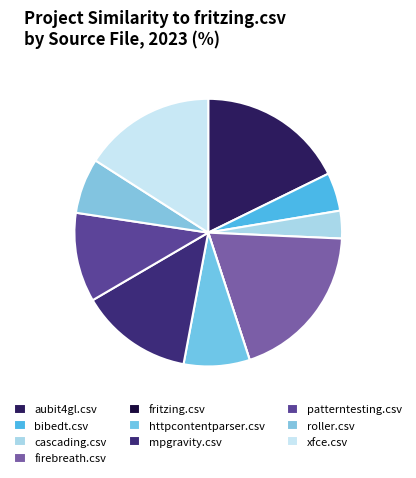

True or false: fritzing.csv accounts for 11% of the total.

False